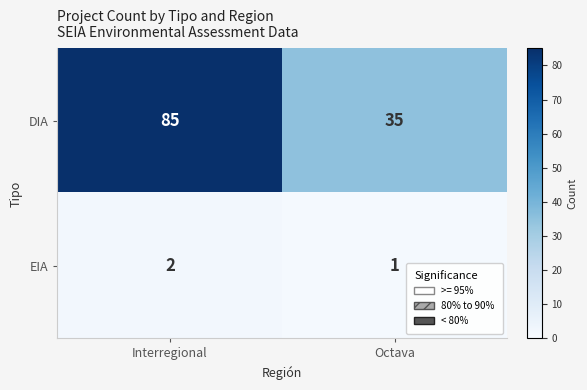

Which series changed the most between Interregional and Octava?

DIA